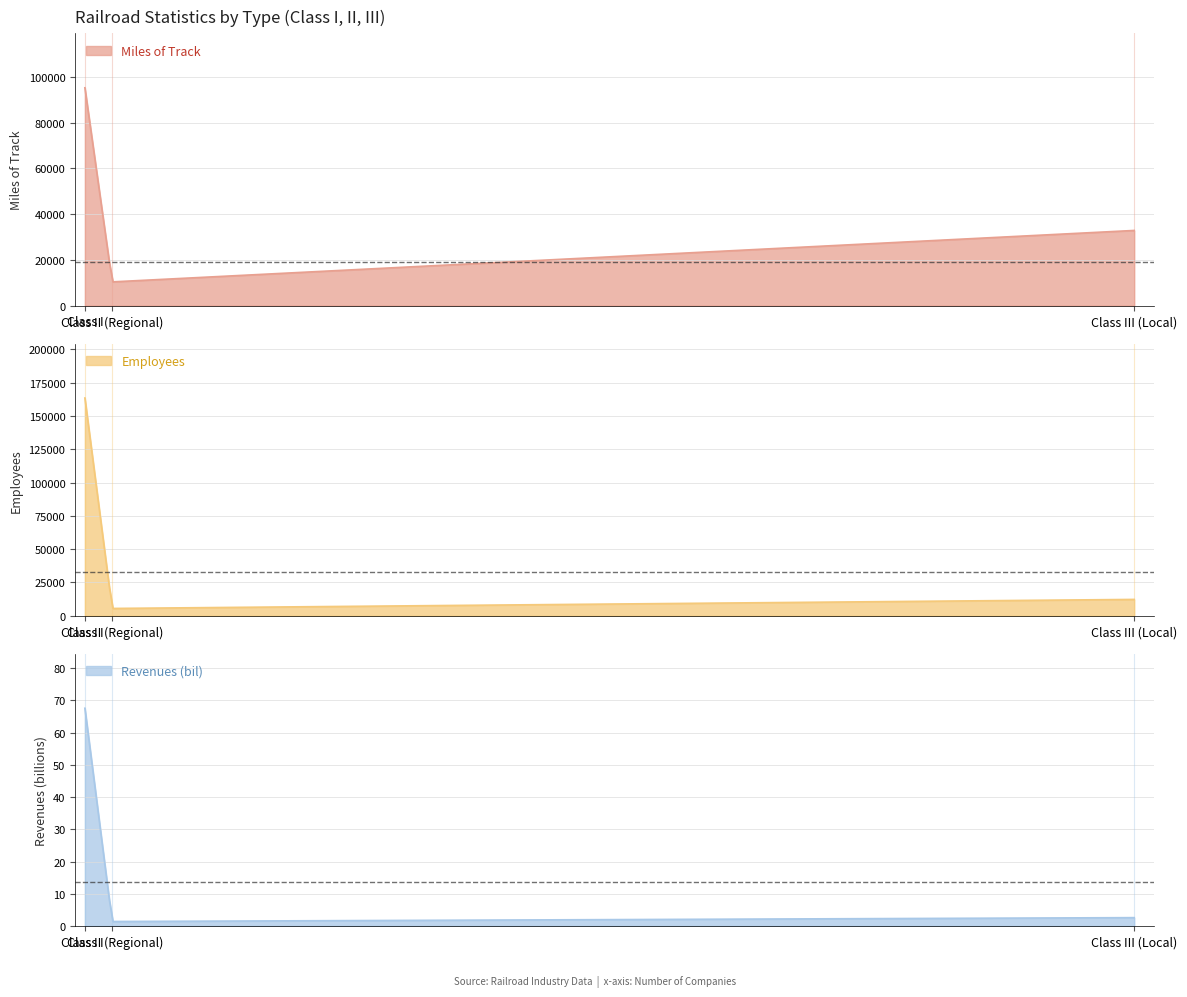

Is it true that Employees equals 12293.0 at Class III (Local)?

True